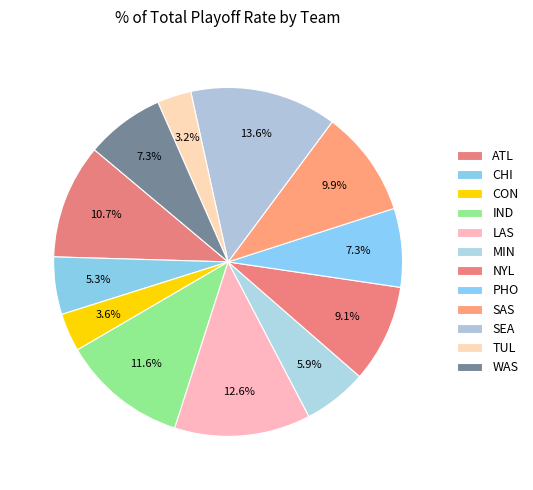

Does WAS account for over 50% of the chart?

No